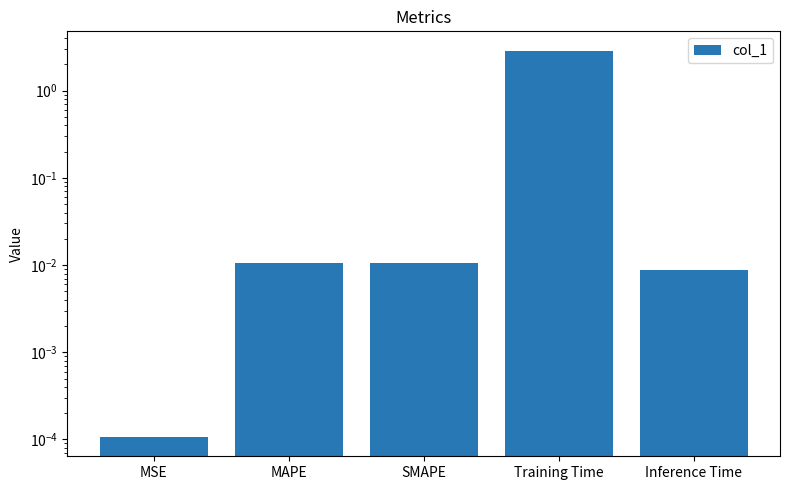

What position from the left is Inference Time?

5